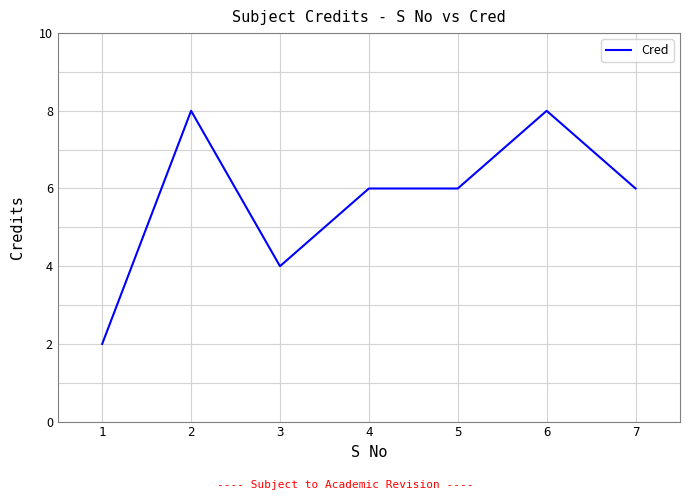

How many series are shown in this chart?

1